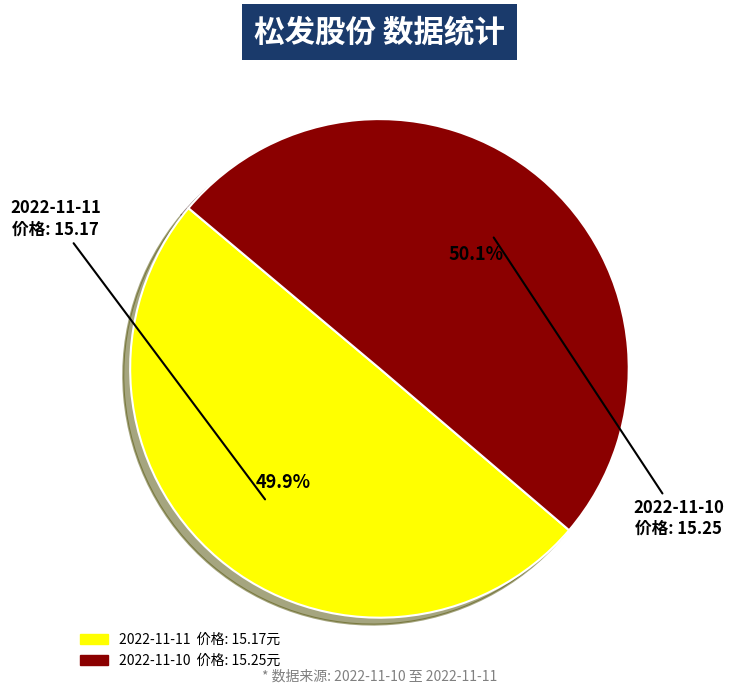

How many slices are in this pie chart?

2